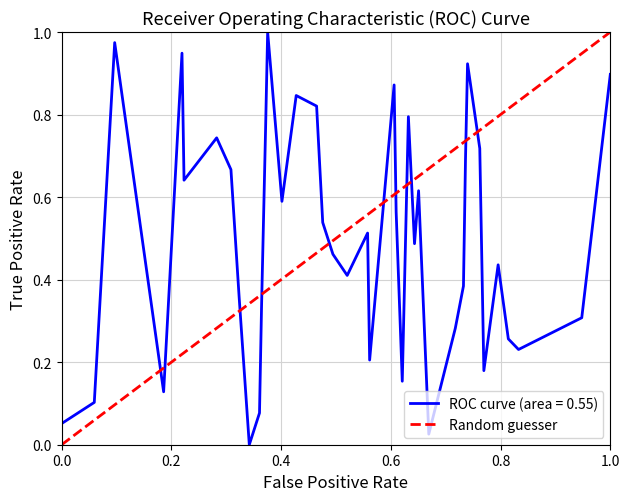

List the labels in order of value, largest first.

1.0, 0.0